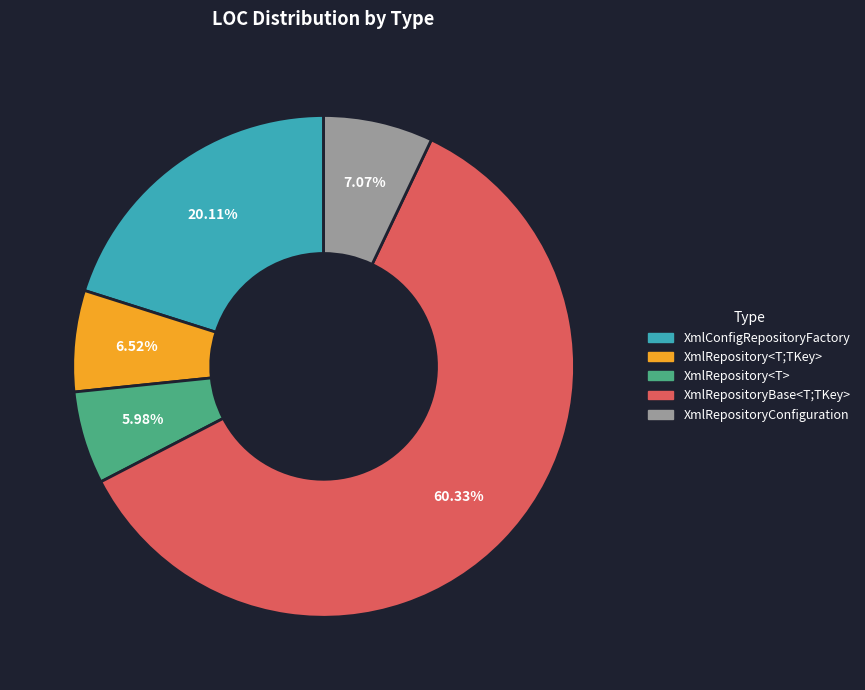

Which category has the smallest portion of the pie?

XmlRepository<T>